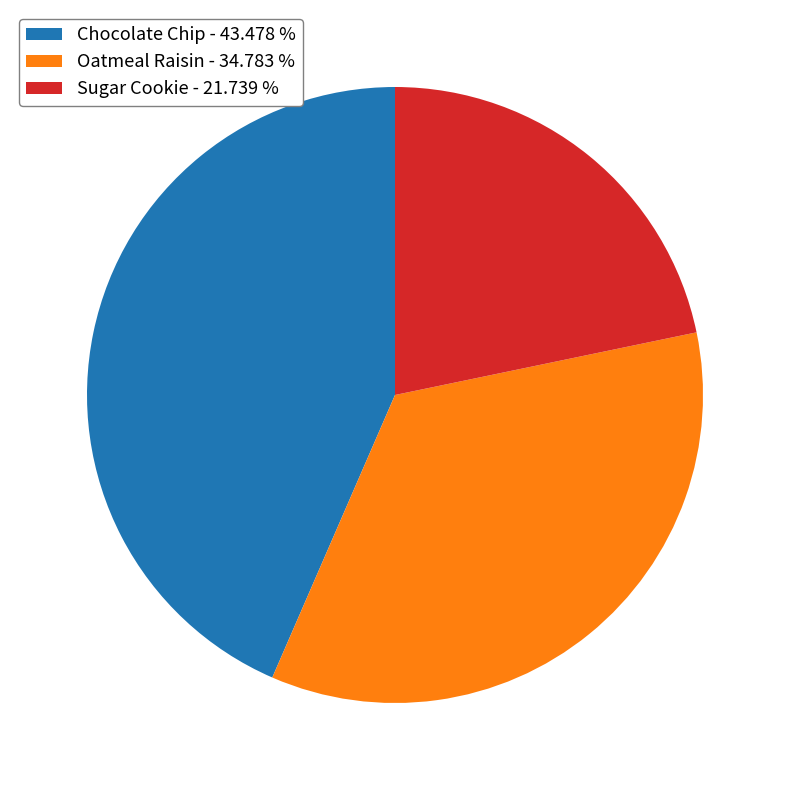

How many segments does this pie chart have?

3